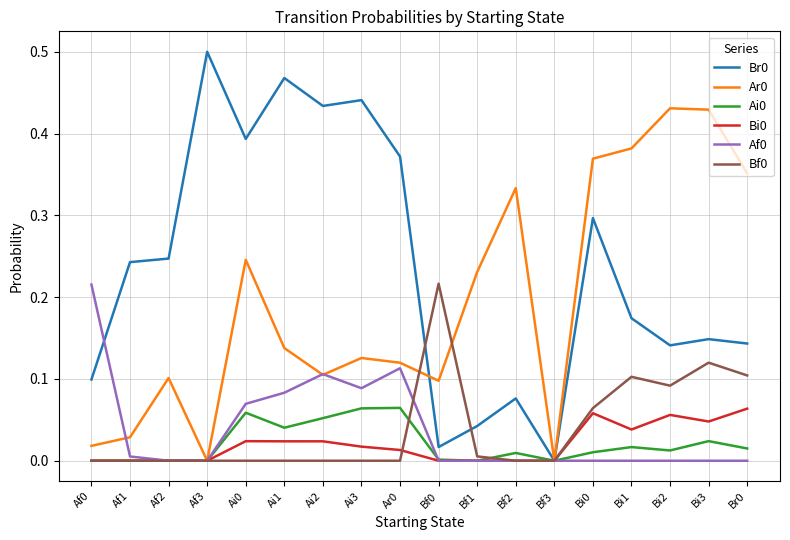

What position from the left is Bi2?

16